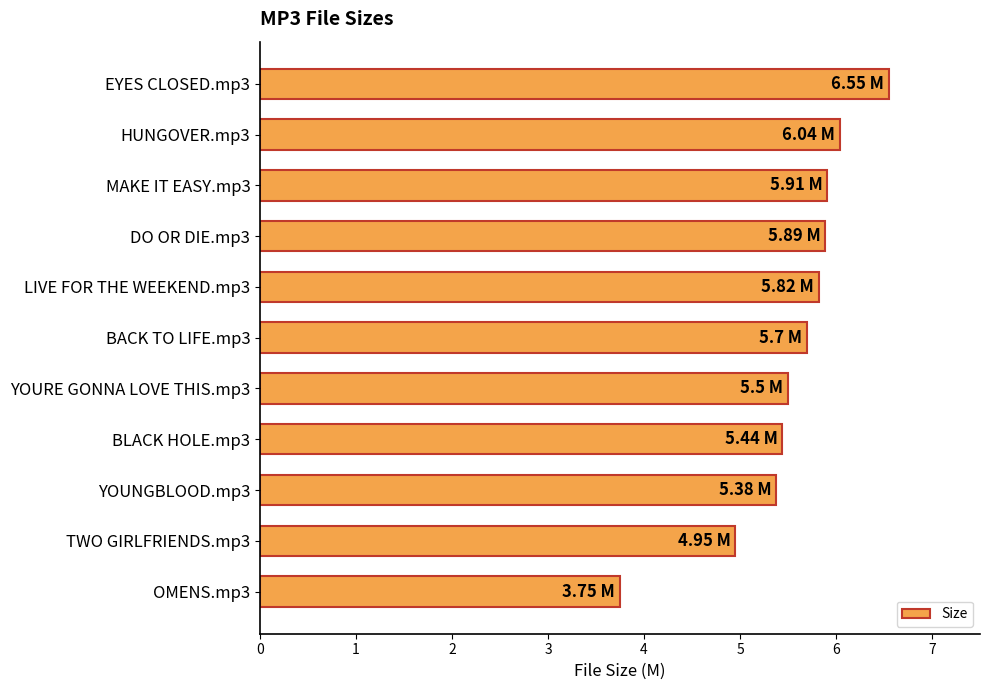

Approximately how many times larger is the value at LIVE FOR THE WEEKEND.mp3 compared to OMENS.mp3?

1.6